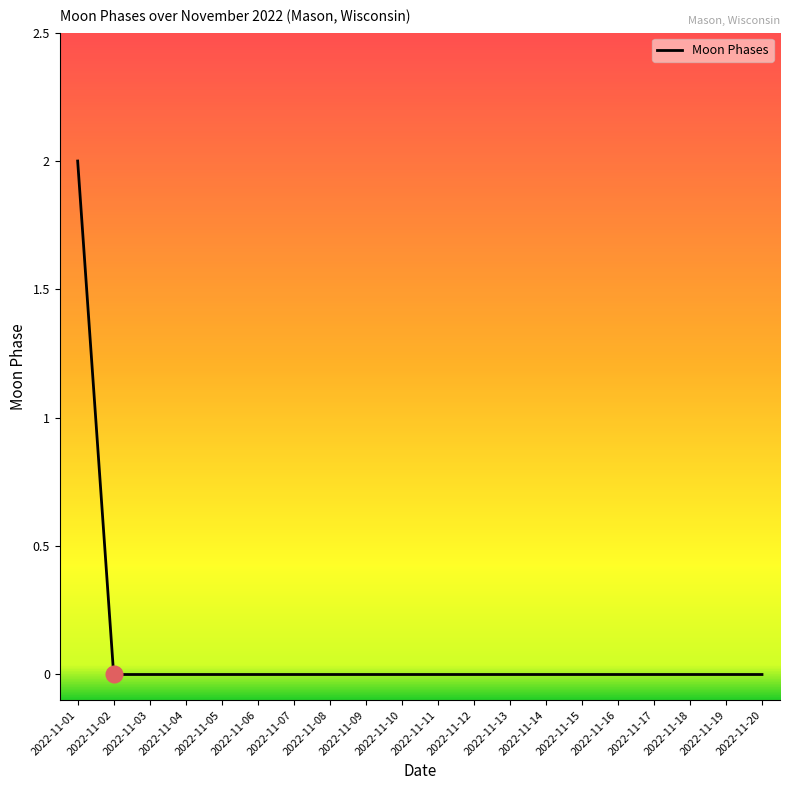

Which category has the highest value across all series?

2022-11-01